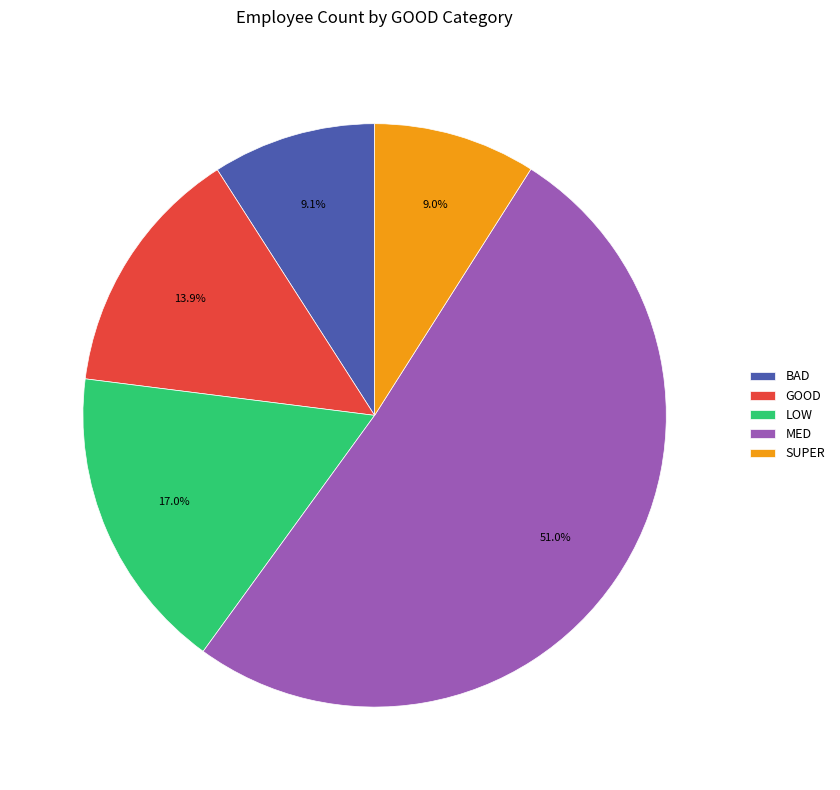

What is the largest slice in the pie chart?

MED